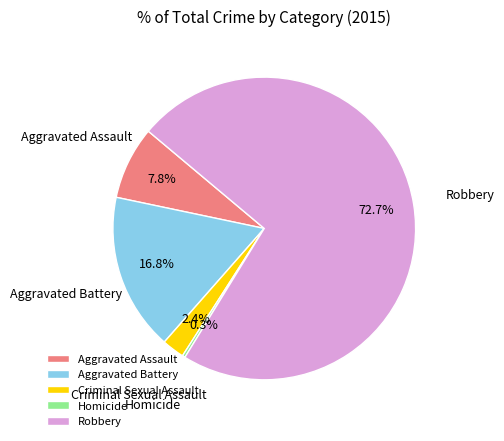

To the nearest percent, what is the combined percentage of Homicide and Criminal Sexual Assault?

3%